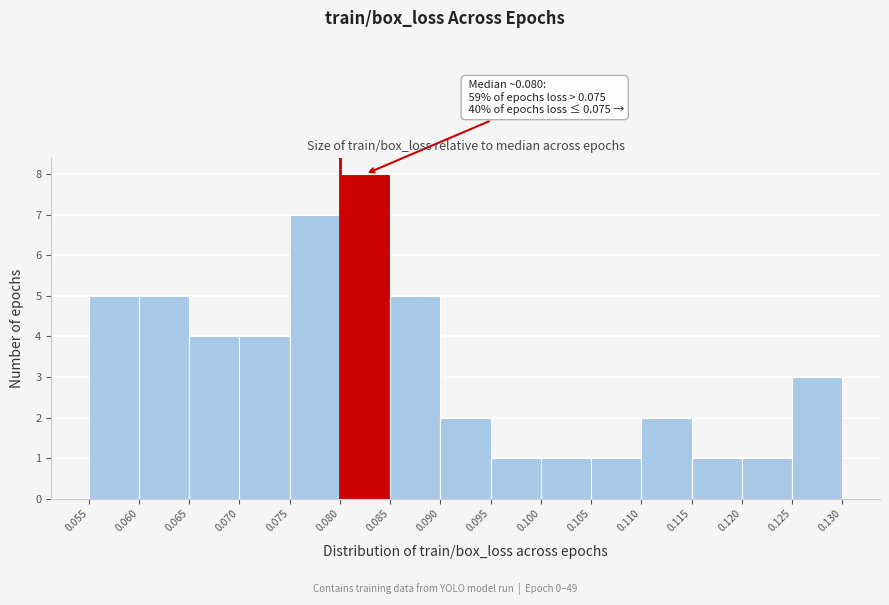

Over which range of the x-axis is the bar tallest?

0.080 to 0.085